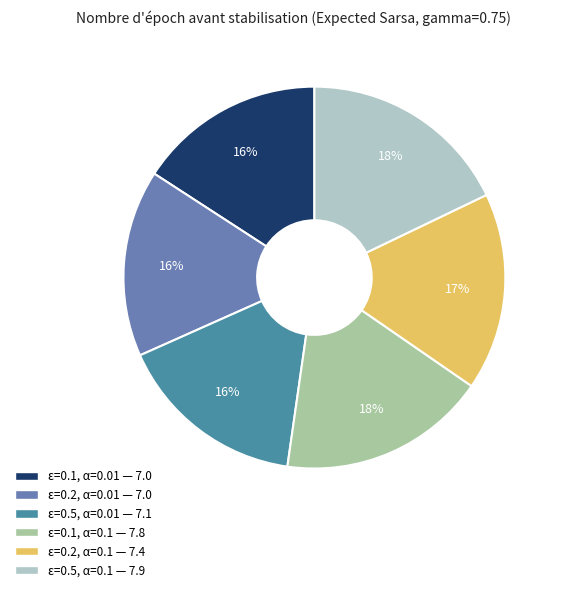

To the nearest percent, what is the difference between the largest and smallest slice percentages?

2%